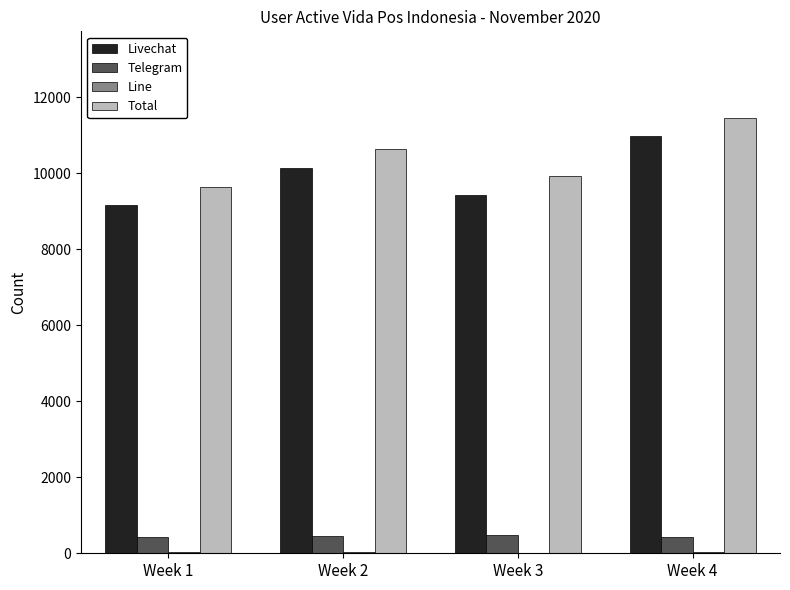

What is the sum of all Telegram values?

1794